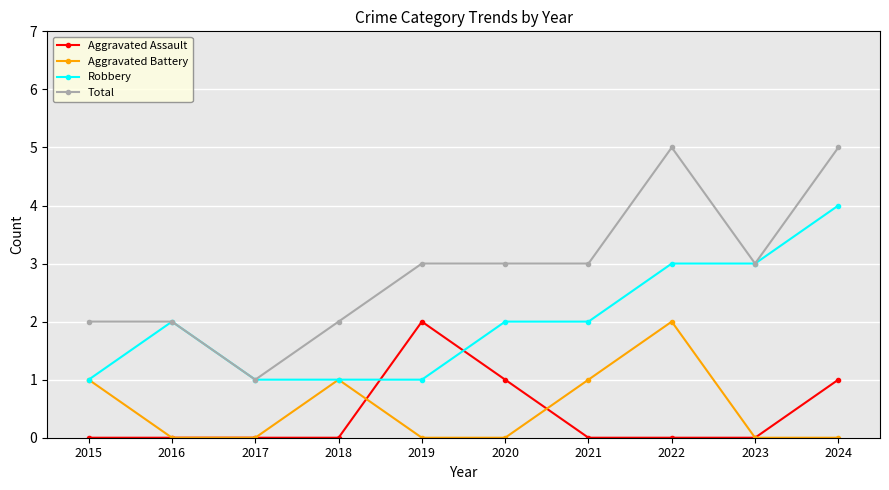

What is the minimum value for Total?

1